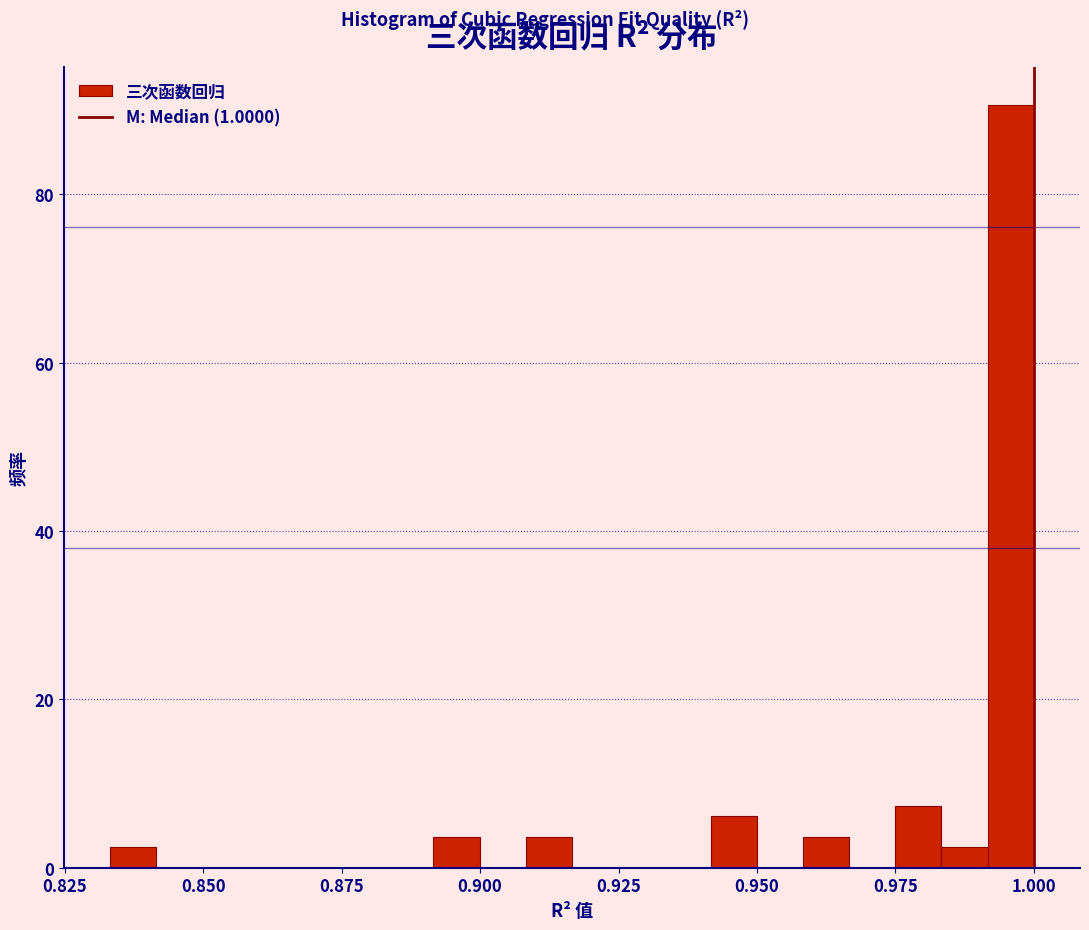

Read against the x-axis, roughly where is the centre of the tallest bar?

0.995